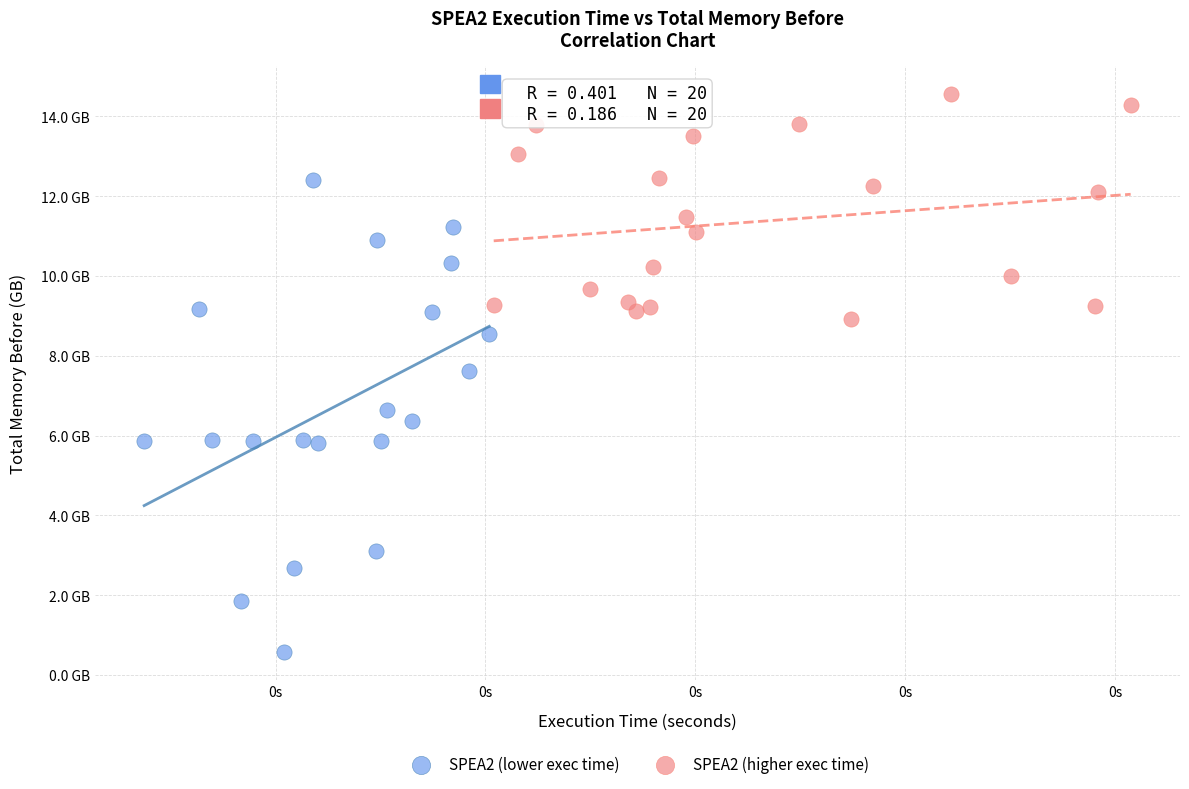

What are all the series names shown in the legend?

SPEA2 (lower exec time), SPEA2 (higher exec time)